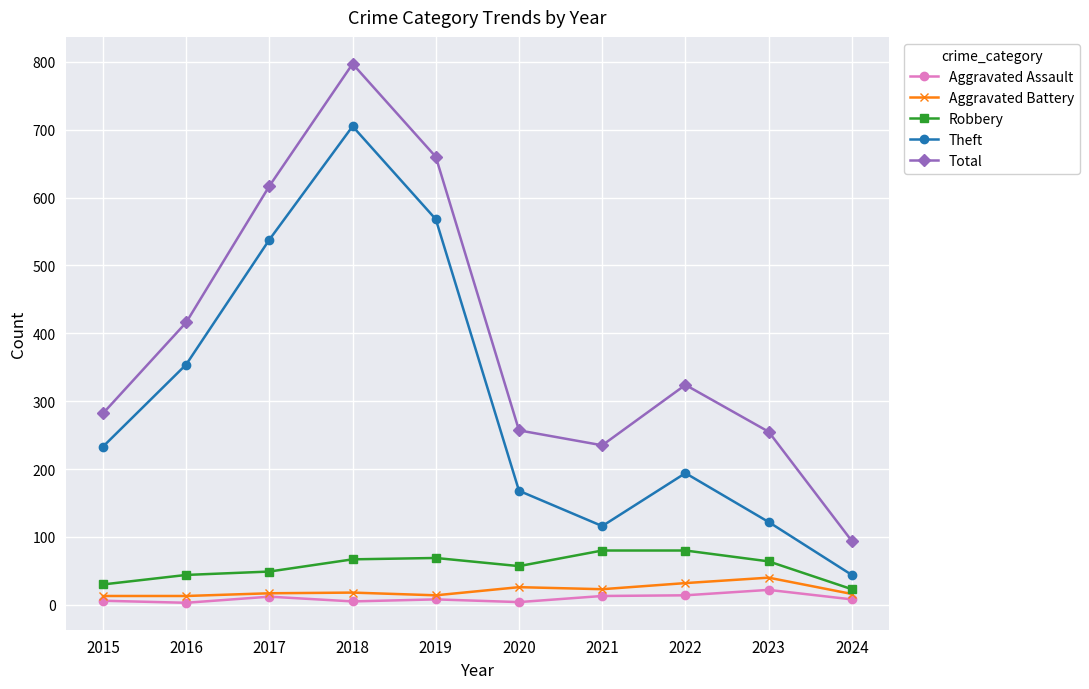

True or false: Aggravated Battery has a value of 18 at 2018.

True